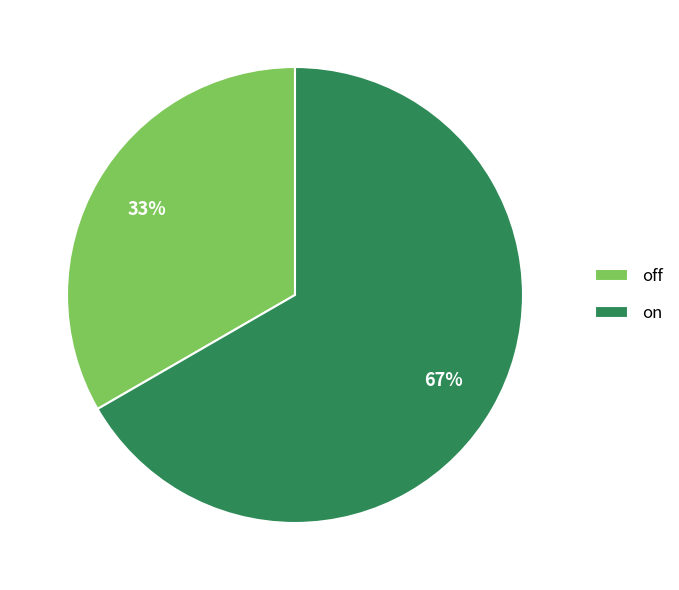

Which category has the biggest portion of the pie?

on